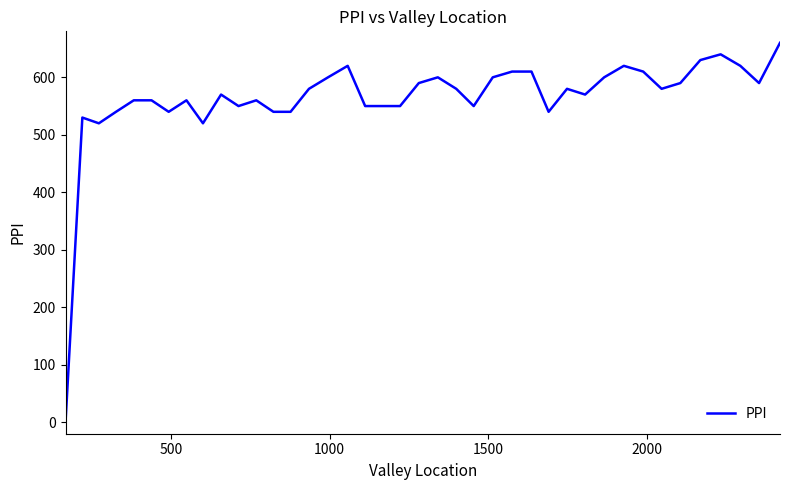

What is the greatest value displayed?

660